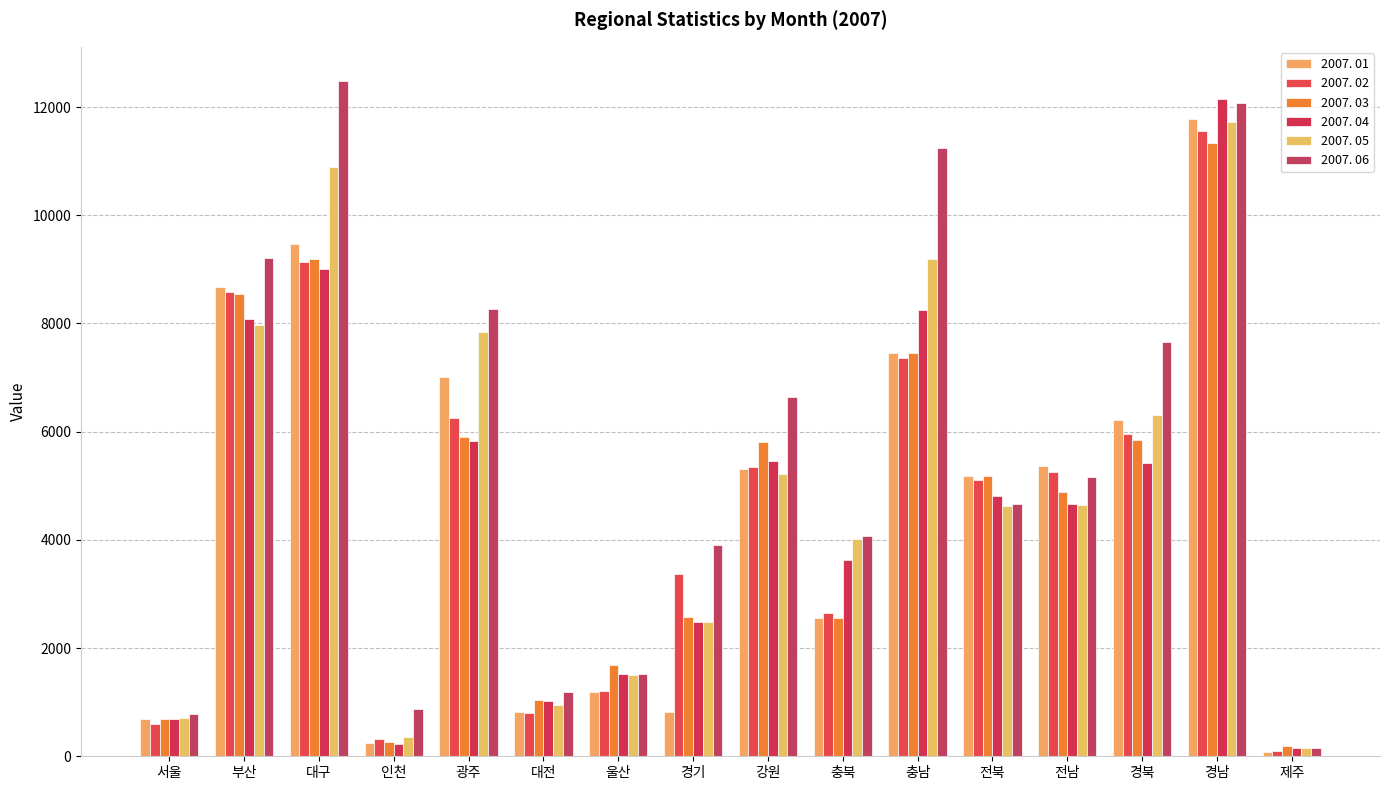

Reading left to right, list all the values displayed in this chart.

2007. 01: 697	8680	9467	243	7005	819	1180	819	5312	2548	7449	5179	5374	6210	11772	77
2007. 02: 590	8576	9134	312	6246	803	1210	3361	5344	2645	7363	5098	5253	5952	11563	96
2007. 03: 687	8548	9189	266	5905	1048	1687	2579	5801	2565	7446	5184	4887	5854	11328	188
2007. 04: 685	8074	9009	219	5829	1020	1521	2488	5460	3632	8250	4812	4664	5419	12149	162
2007. 05: 704	7964	10888	362	7842	957	1500	2488	5212	4012	9195	4625	4640	6303	11723	156
2007. 06: 778	9212	12489	883	8272	1179	1528	3899	6642	4078	11245	4662	5168	7665	12072	152